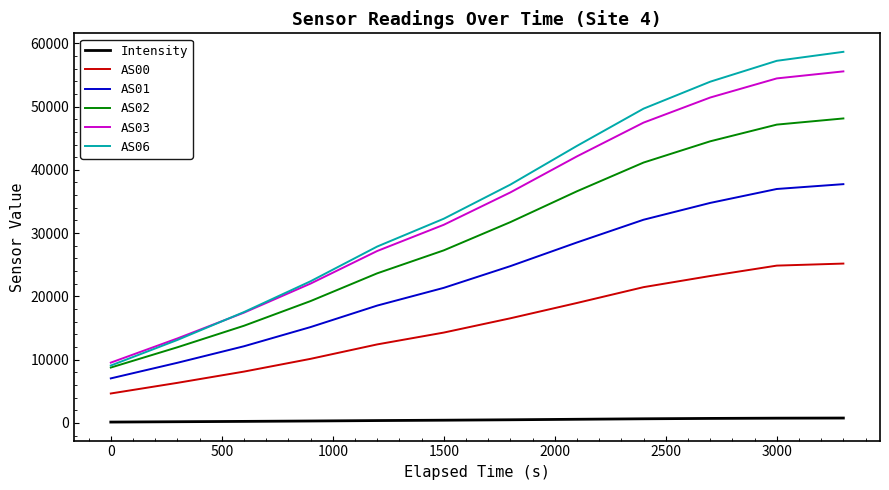

What is the minimum value for AS01?

7033.0